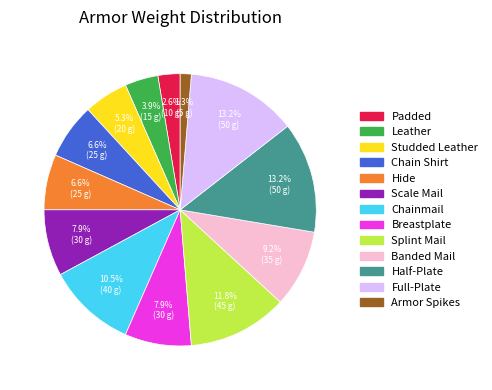

To the nearest percent, what is the average slice percentage?

8%